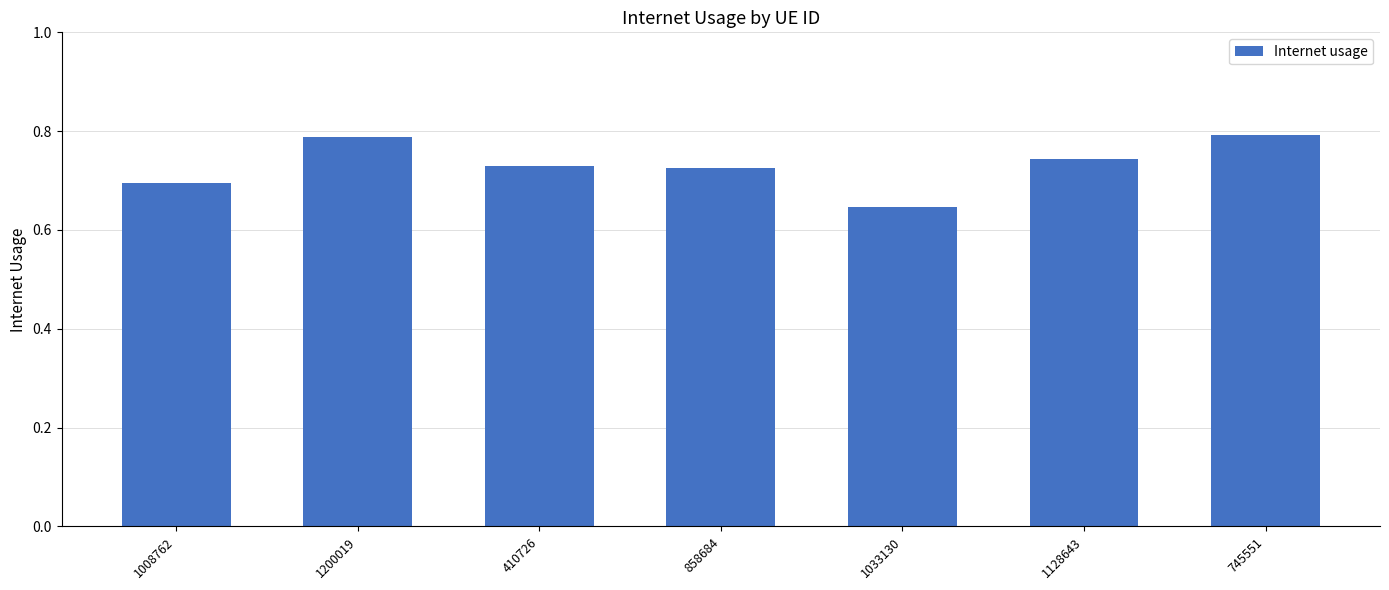

Which category has the lowest value across all series?

1033130